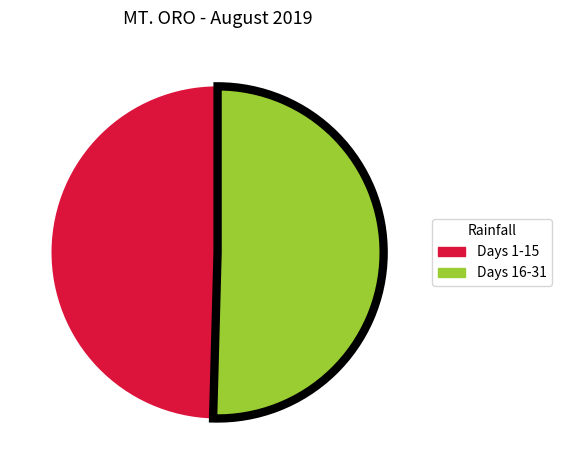

Does any single category account for the majority?

Yes